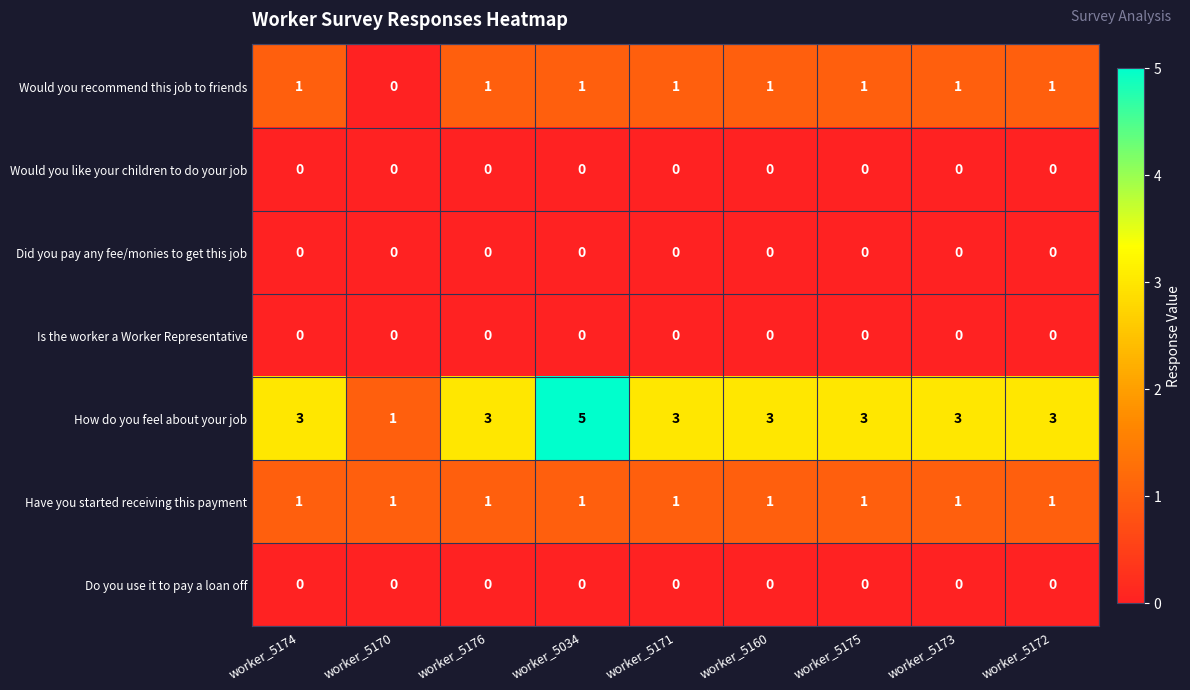

How many How do you feel about your job values are between 3 and 4?

7